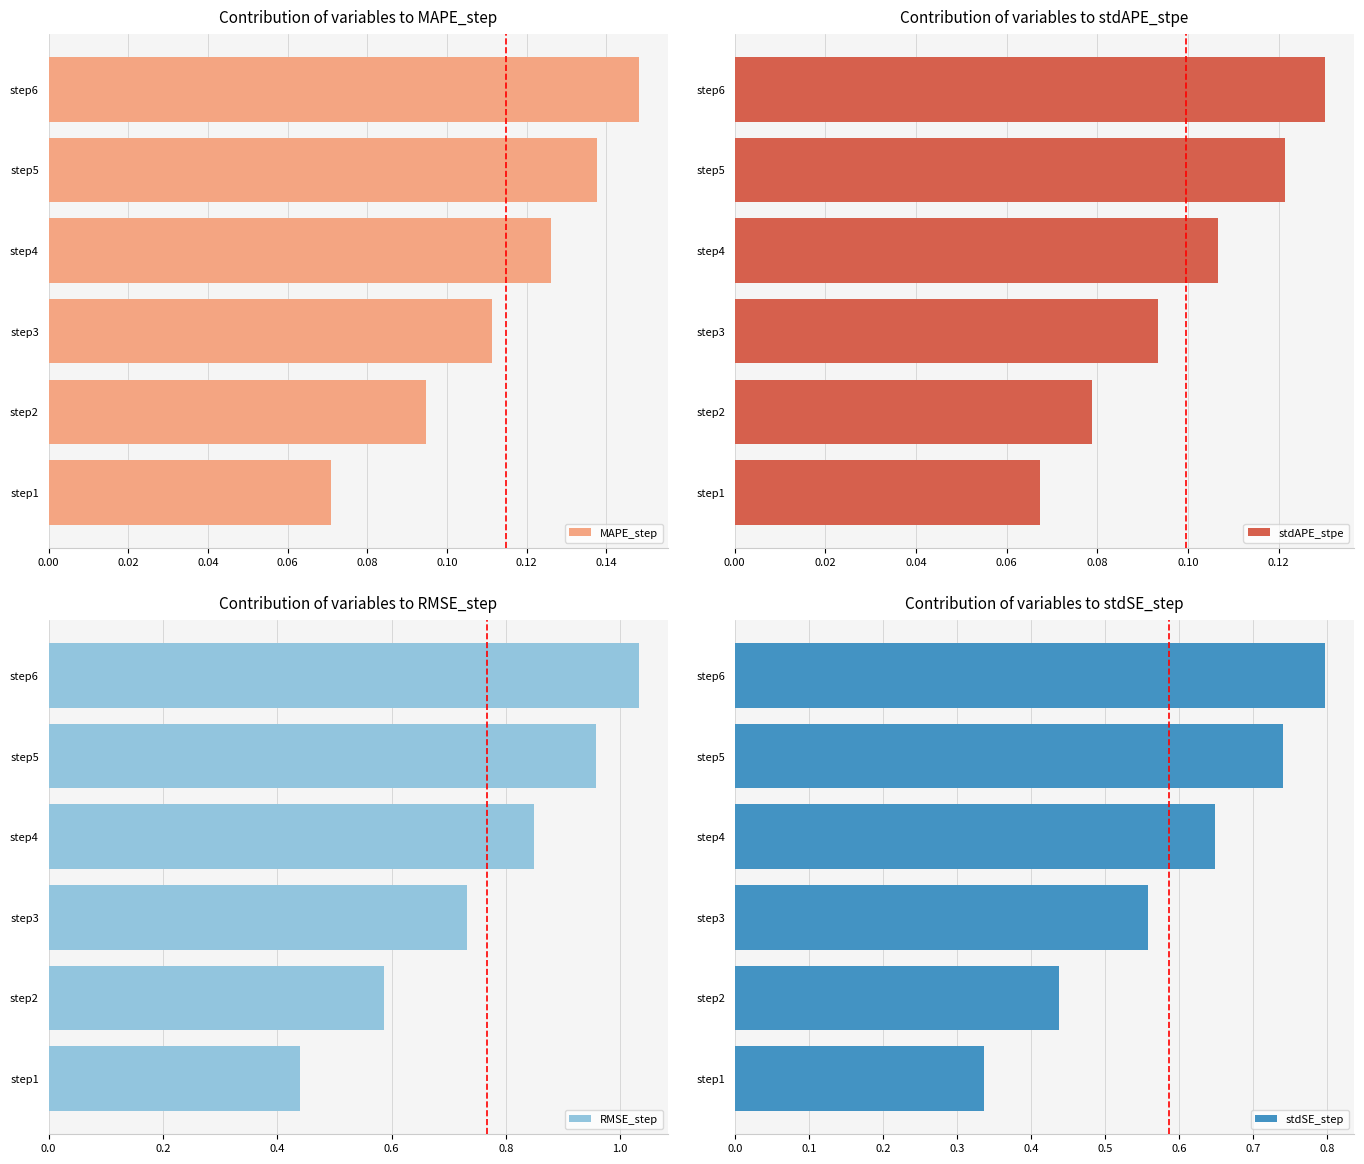

Does the chart contain stacked bars?

No